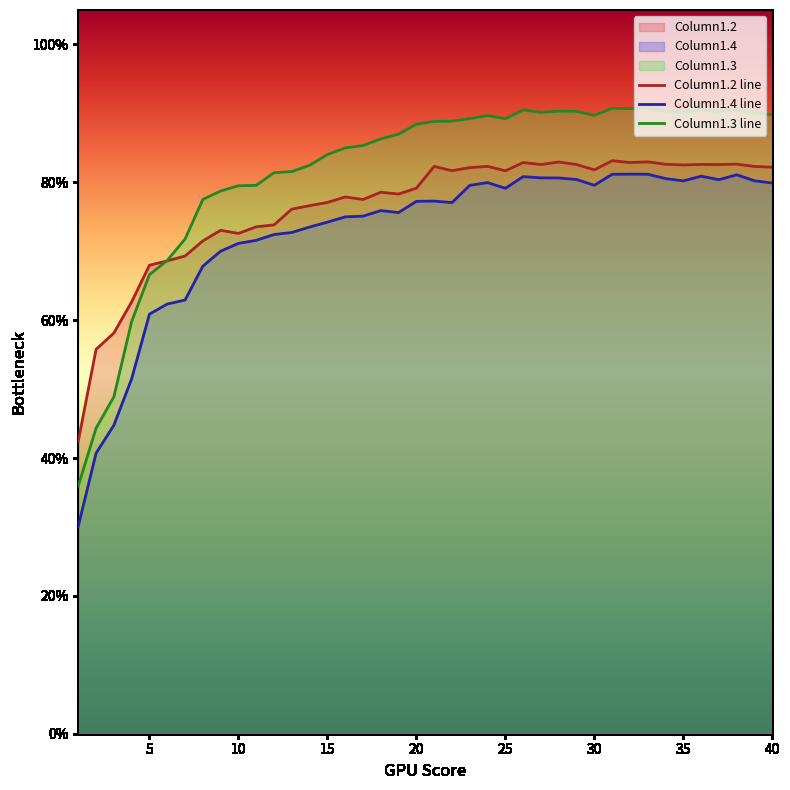

In Column1.2, how many points are lower than both neighbors (excluding endpoints)?

10